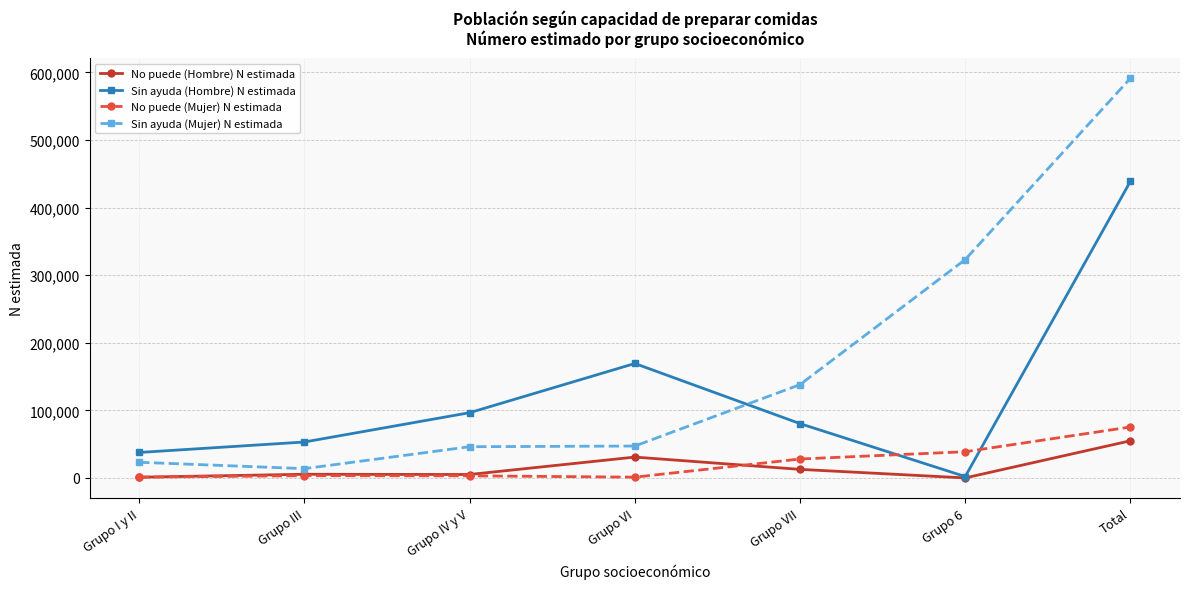

How many values in the No puede (Mujer) N estimada series are below 3322?

3